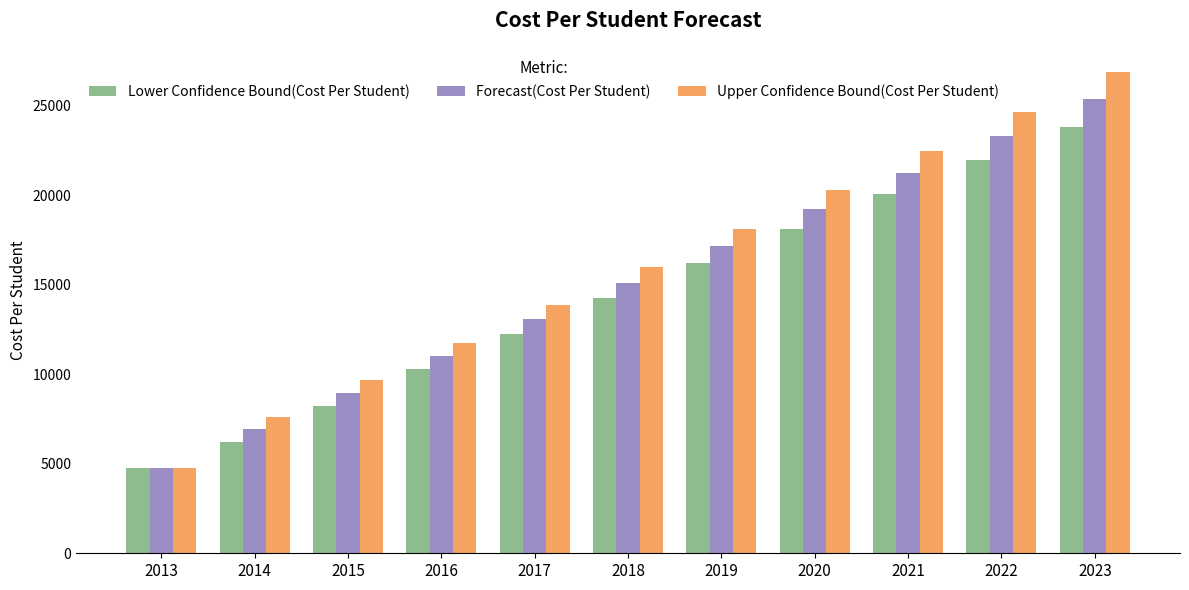

Which series changed the most between 2020 and 2023?

Upper Confidence Bound(Cost Per Student)